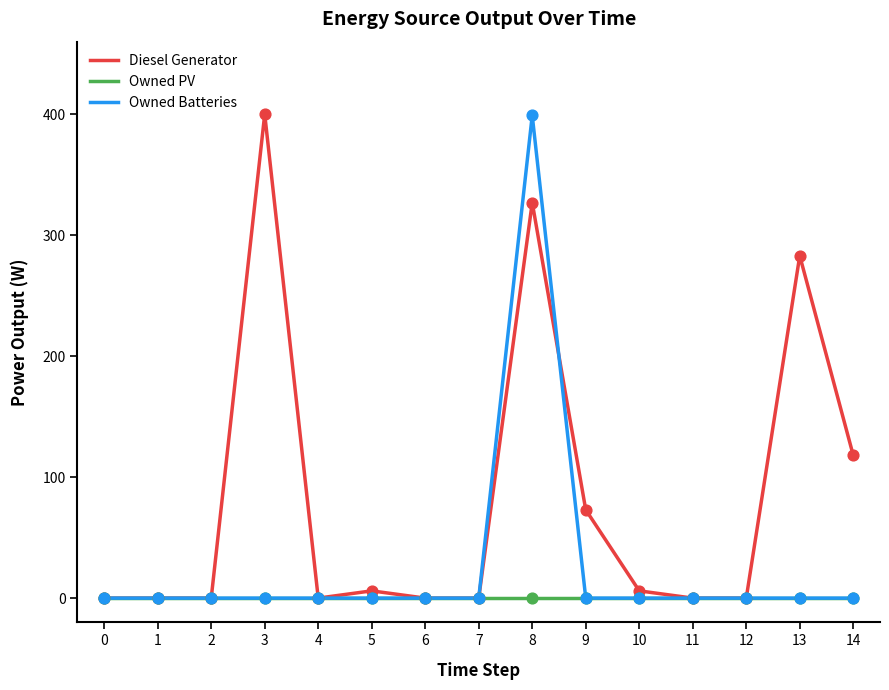

What are all the series names shown in the legend?

Diesel Generator, Owned PV, Owned Batteries